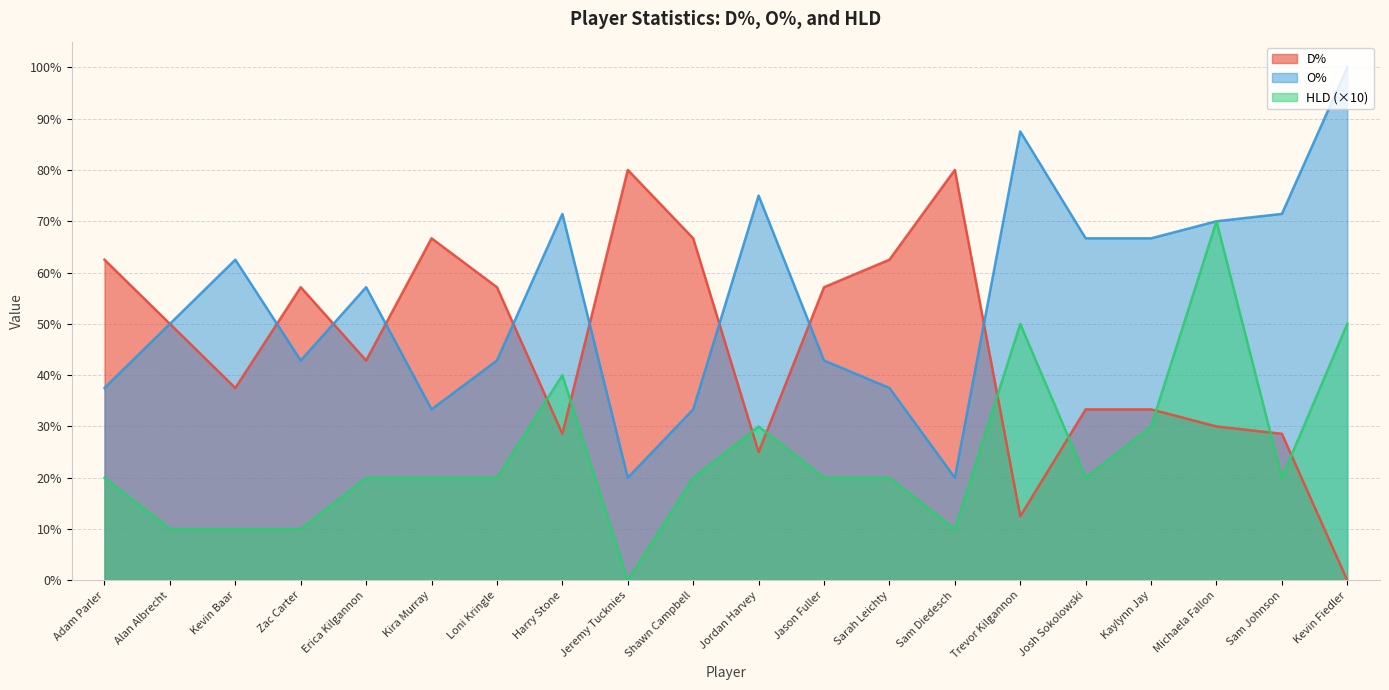

Does the chart display data point markers on the line(s)?

No